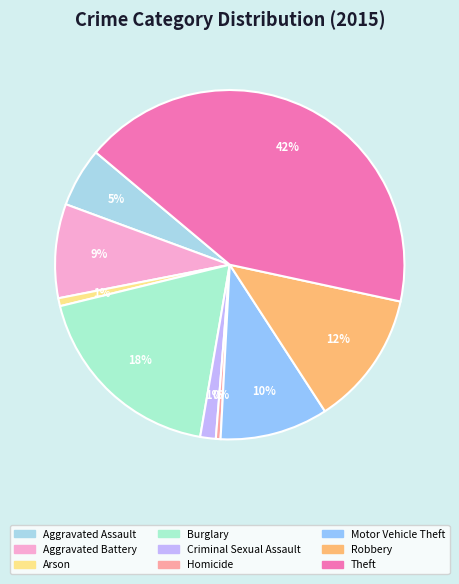

To the nearest percent, what percentage of the pie is Aggravated Assault?

5%